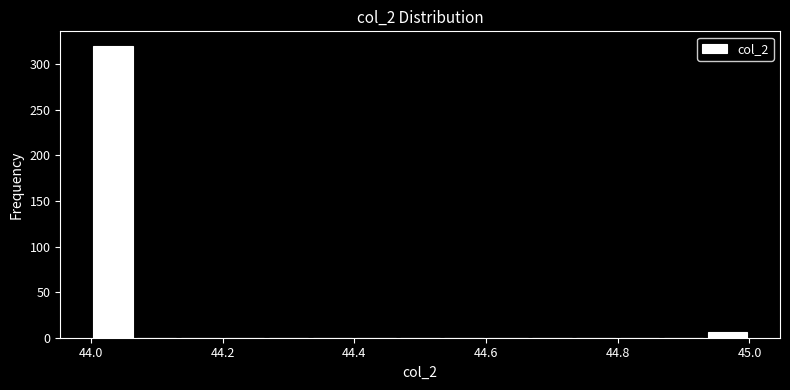

Around what value on the x-axis is the tallest bar? Give the approximate position of its centre, as read against the axis.

44.04